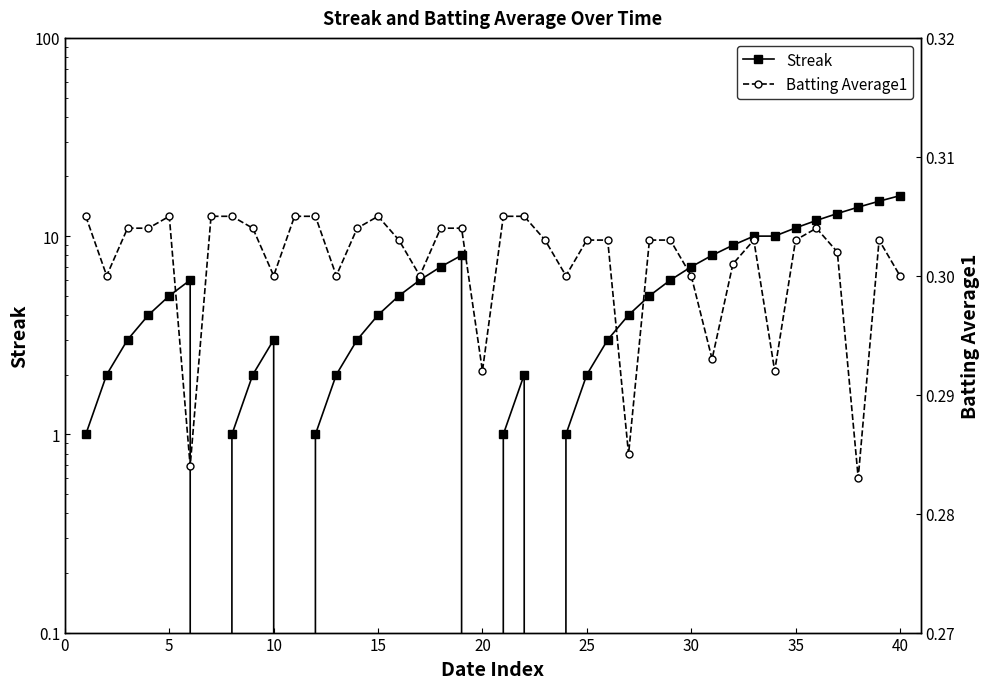

True or false: Batting Average1 and Streak cross at least once.

True